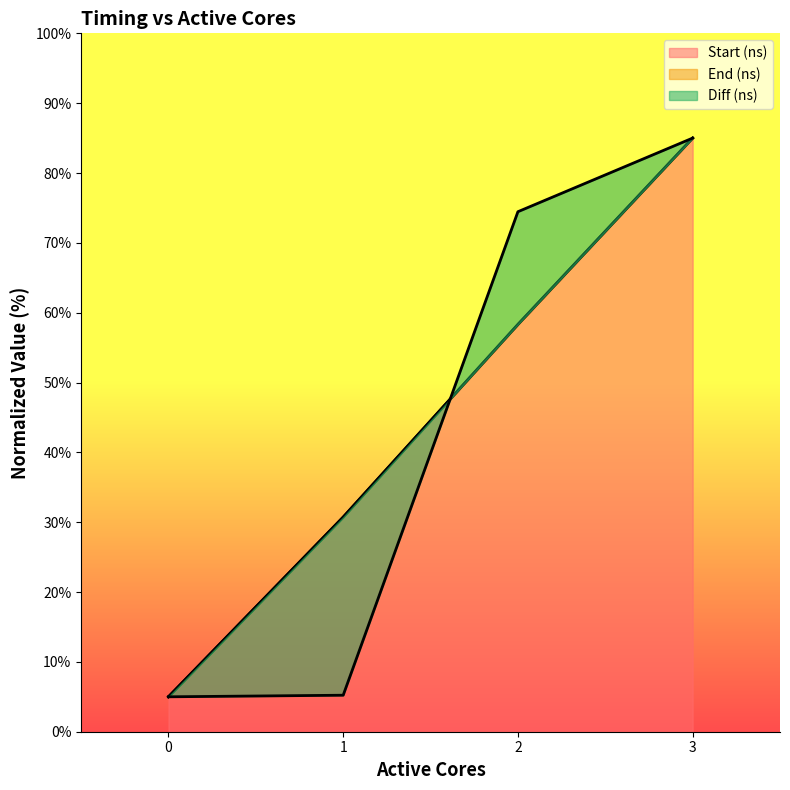

Which series has the widest spread of values?

Start (ns)